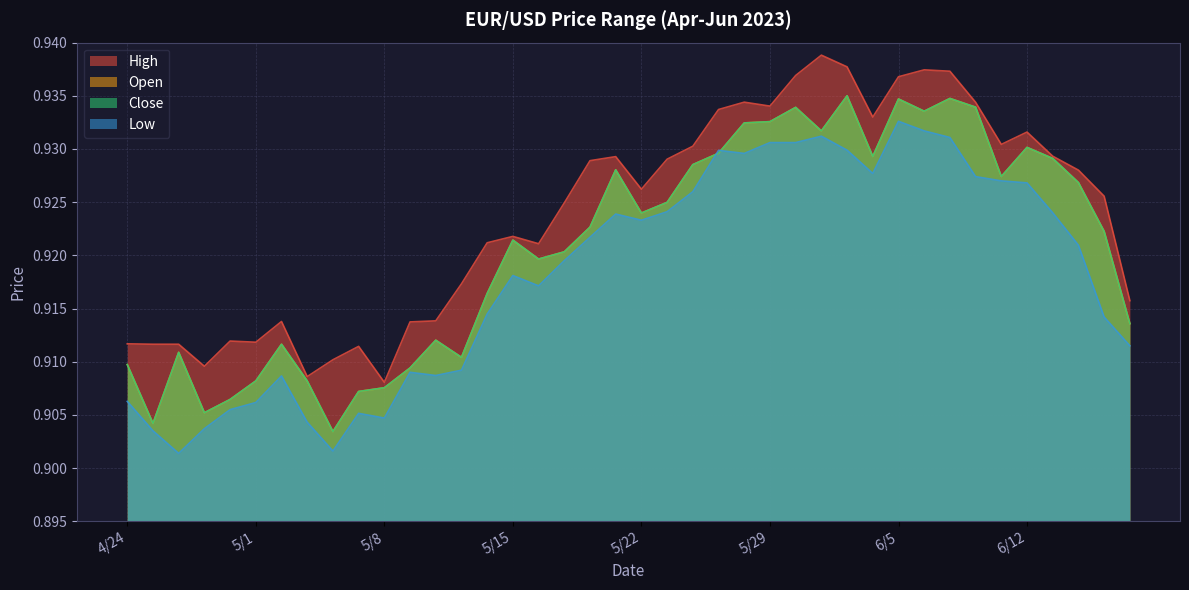

What is the total value across all series at 5/24?

3.7